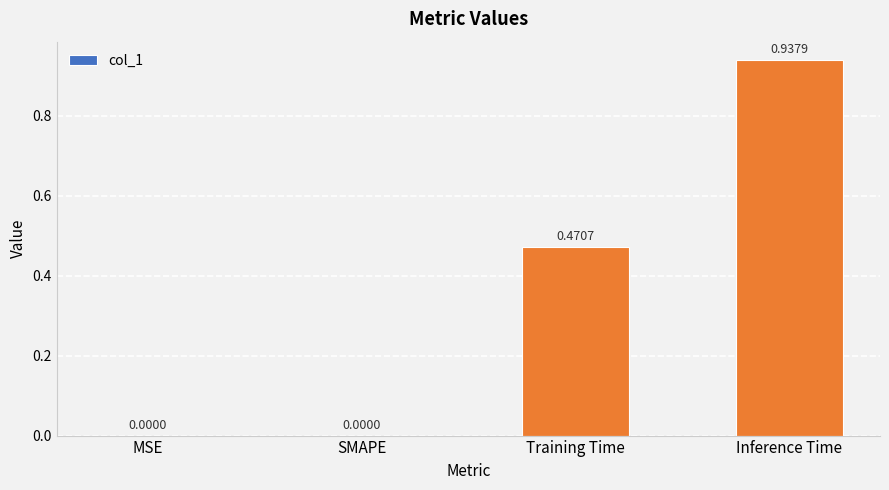

Which label corresponds to the largest value in the chart?

Inference Time